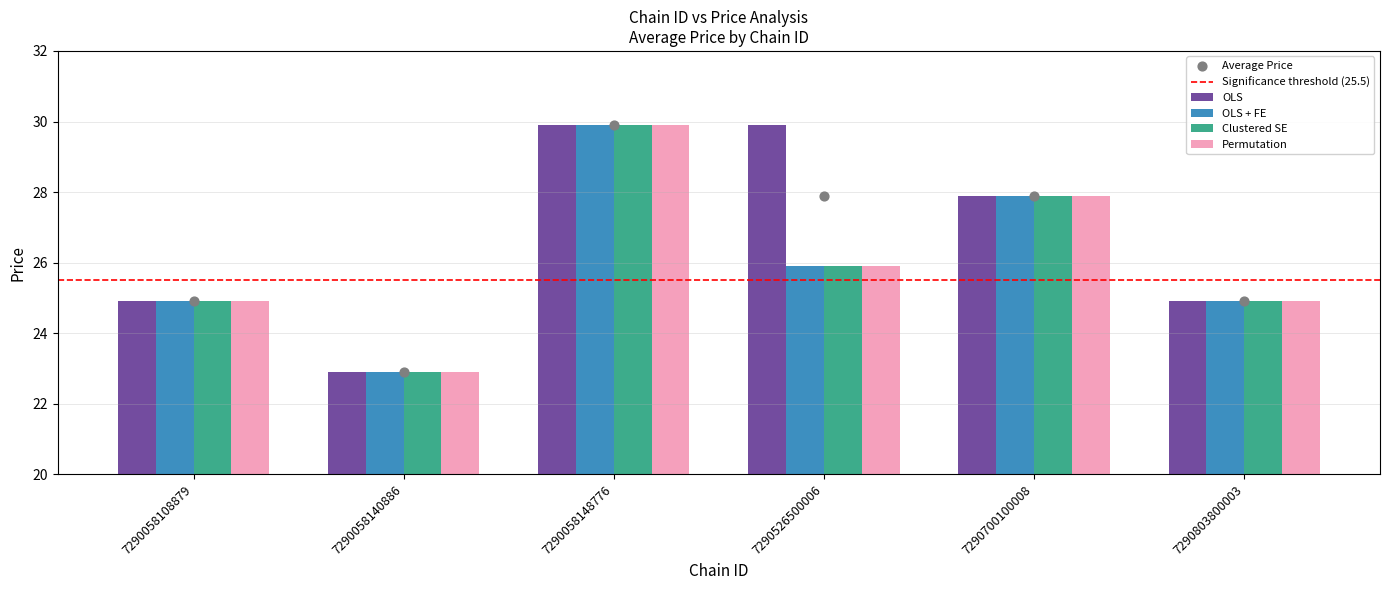

What is the total value across all series at 7290700100008?

111.6